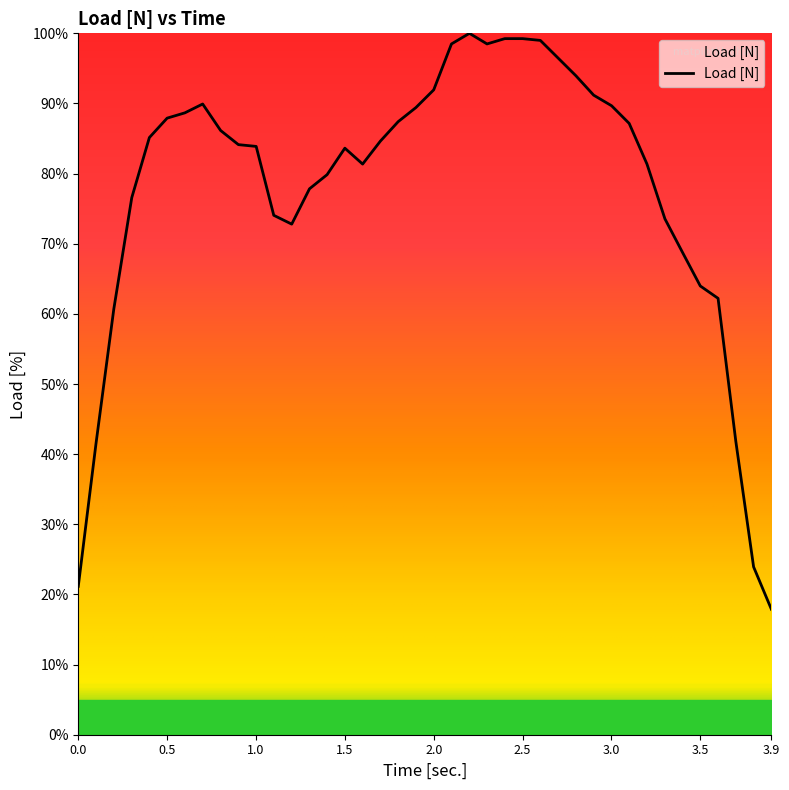

What is the maximum value shown in the chart?

100.0